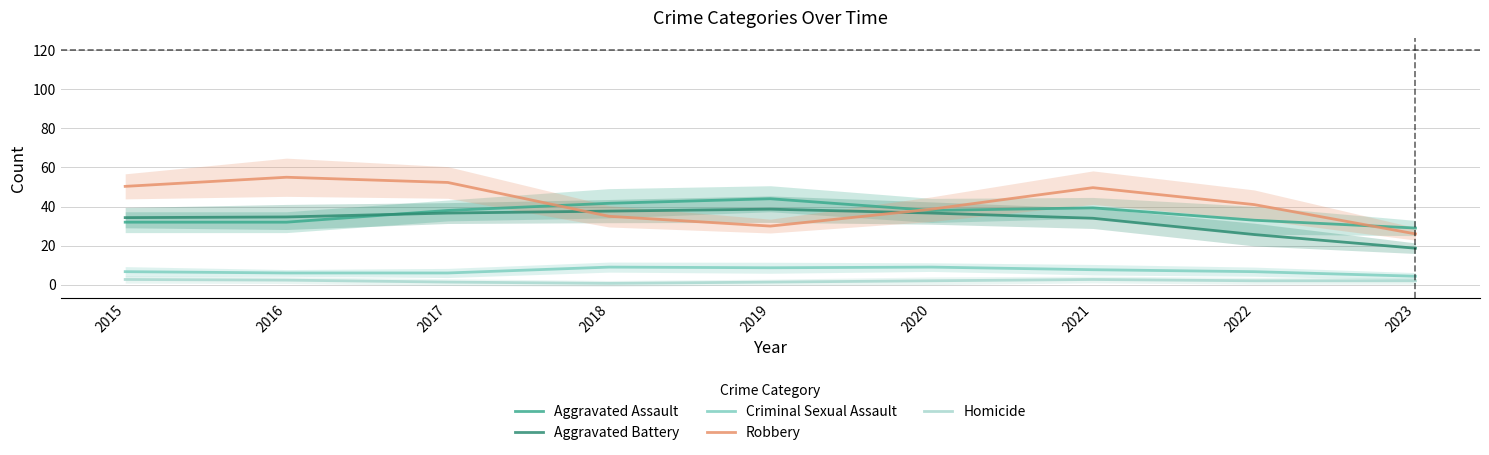

At 2015, list the series in order from smallest to largest.

Homicide, Criminal Sexual Assault, Aggravated Assault, Aggravated Battery, Robbery